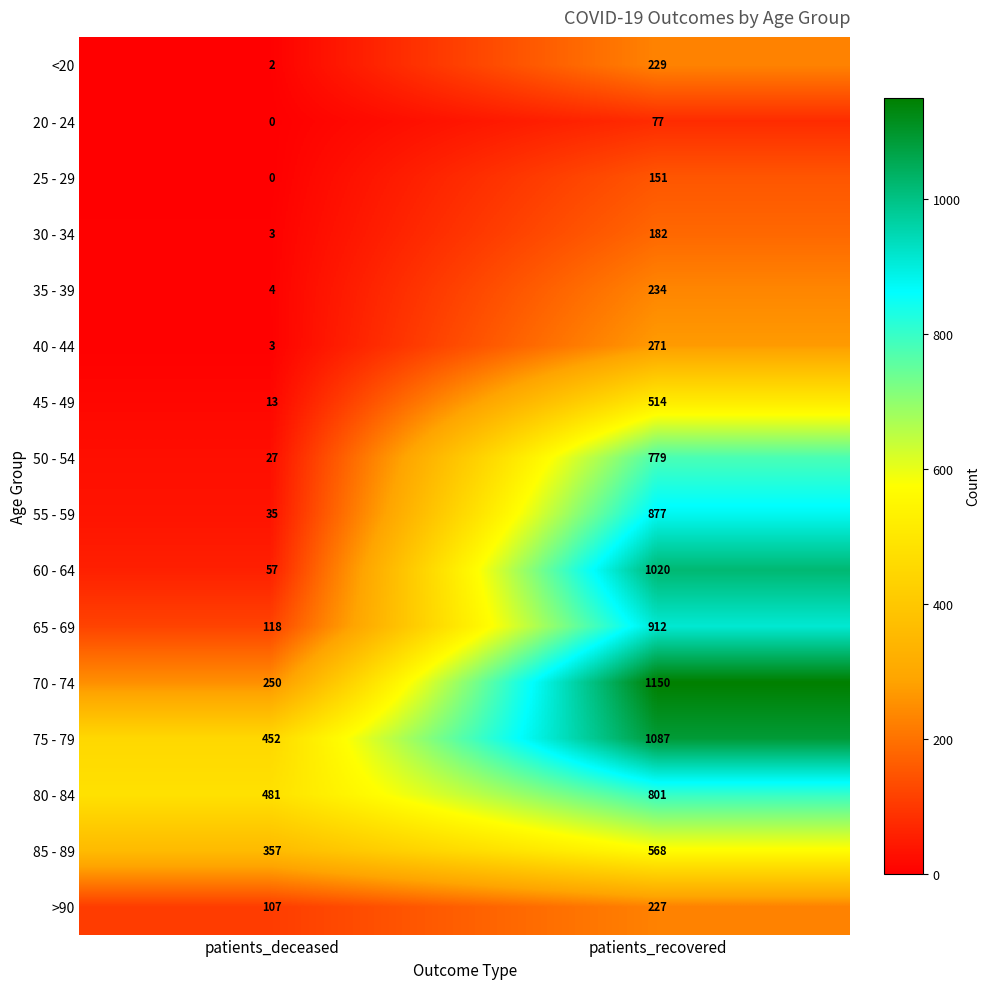

Which series changed the most between patients_deceased and patients_recovered?

60 - 64